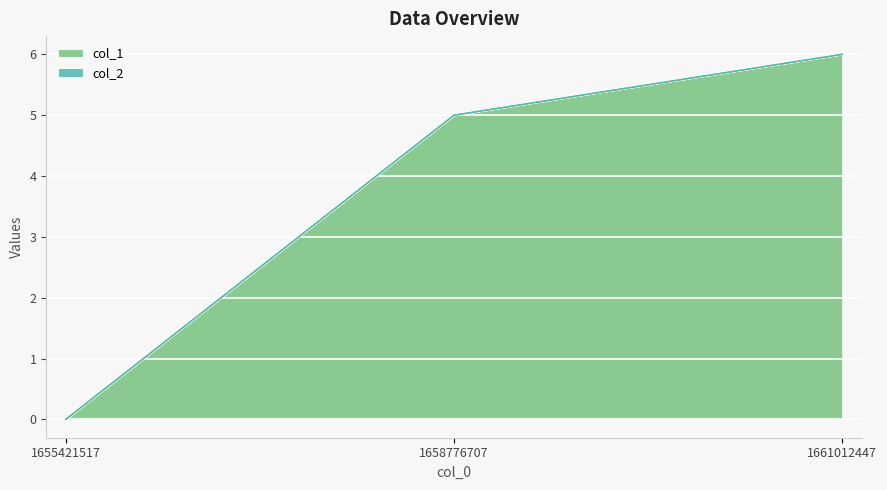

What is the difference between the maximum and second lowest values?

1